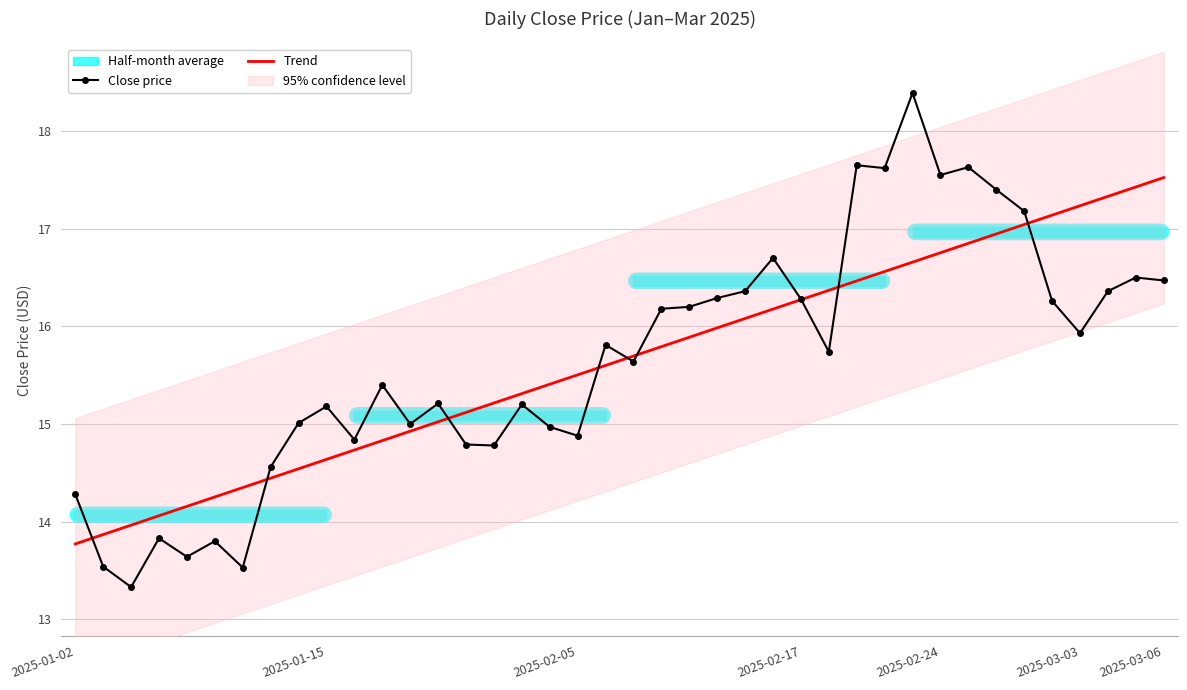

True or false: Trend has more than 2 points higher than both neighbors.

False